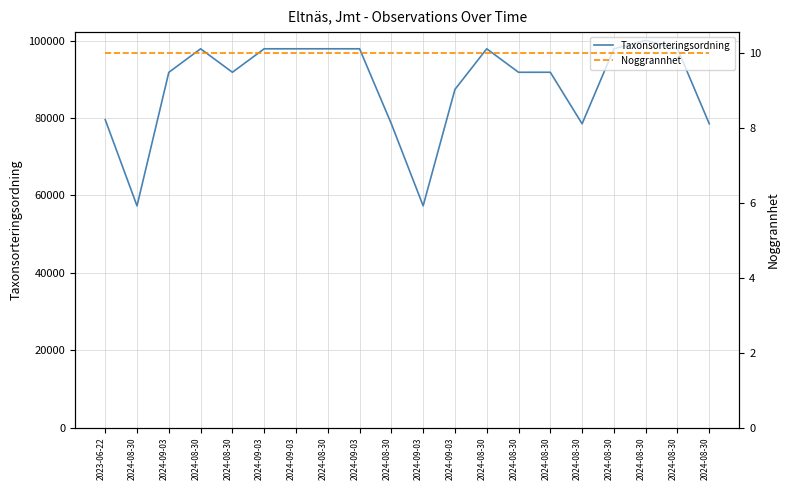

What is the sum of all Taxonsorteringsordning values?

1767891